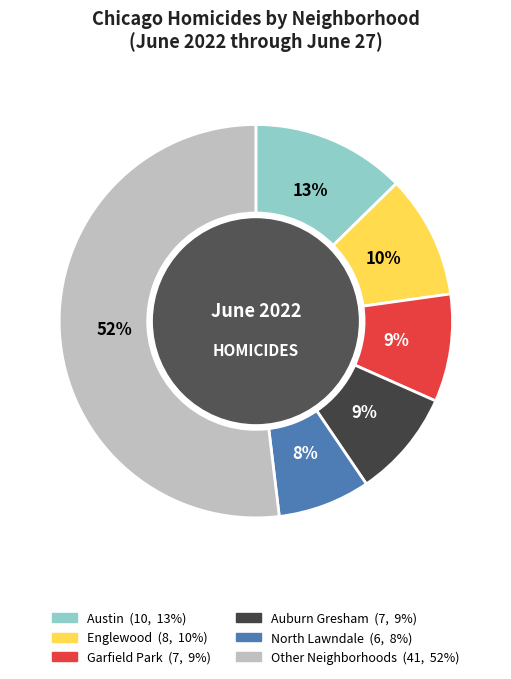

Is there any slice that represents more than half of the pie?

Yes